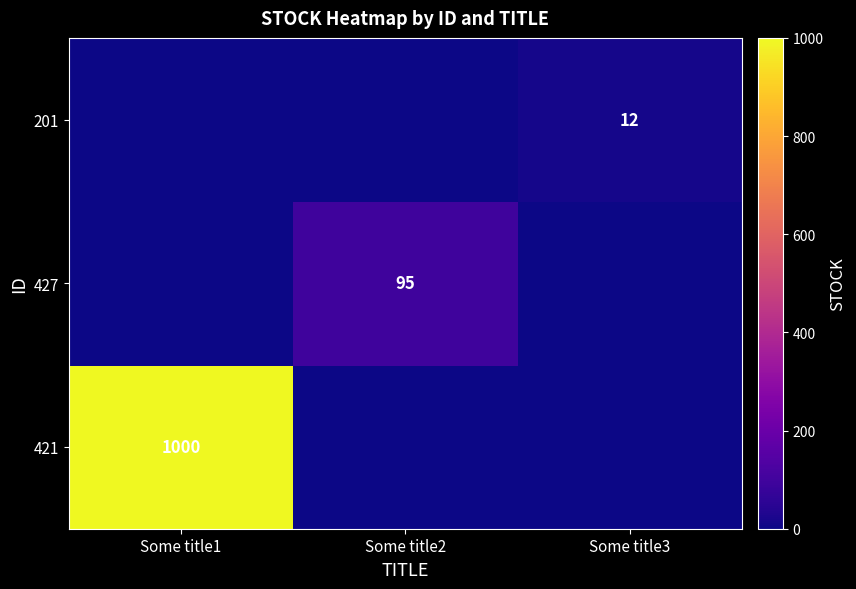

Is it true that 421 equals 1465 at Some title1?

False